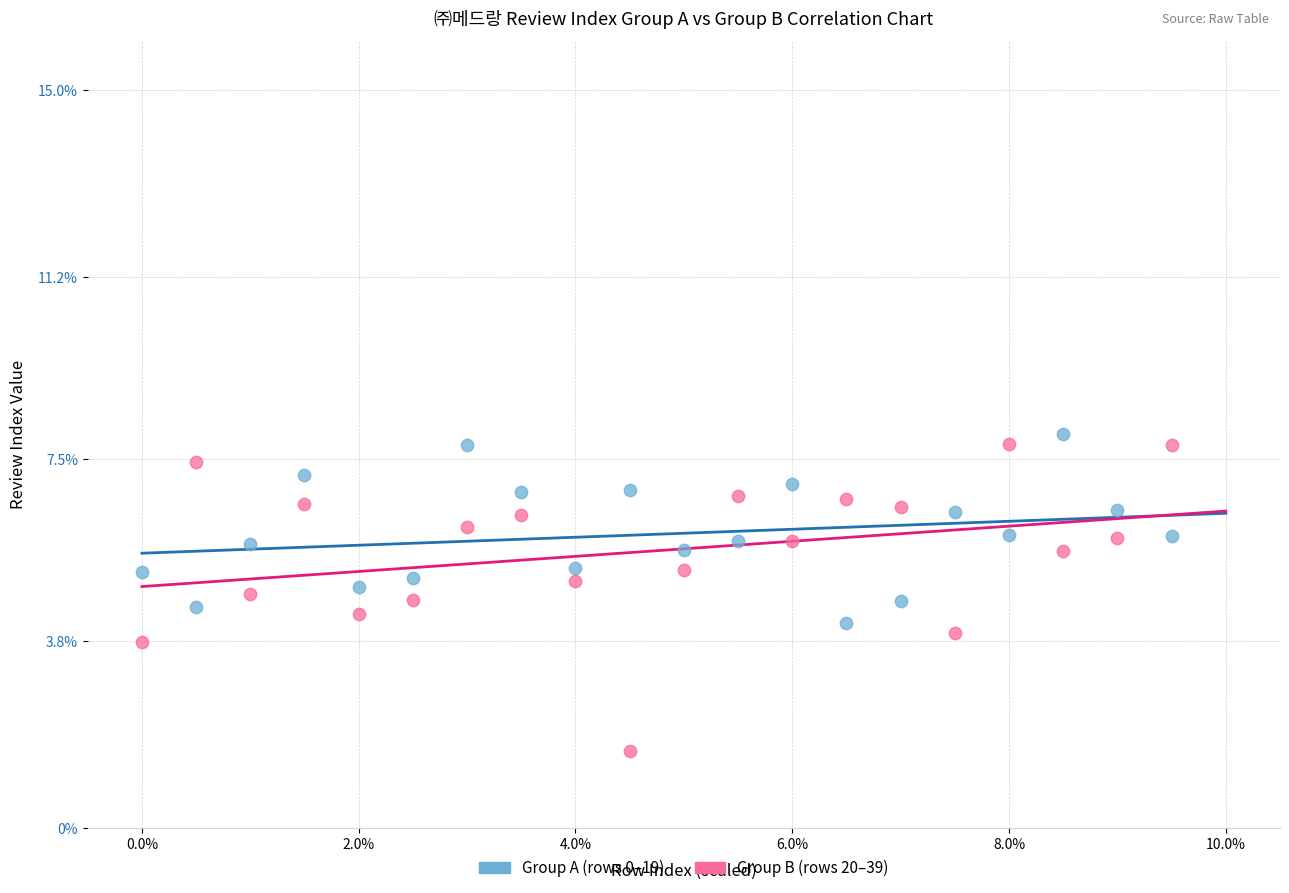

Across all data points, what is the range of X values (max minus min)?

9.5